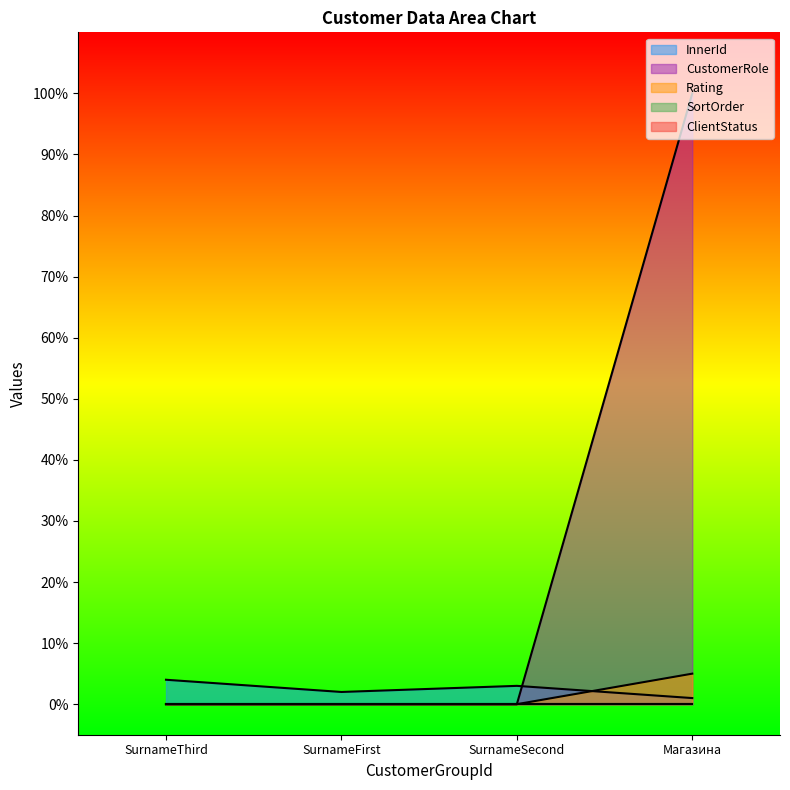

True or false: Rating and CustomerRole intersect in this chart.

False